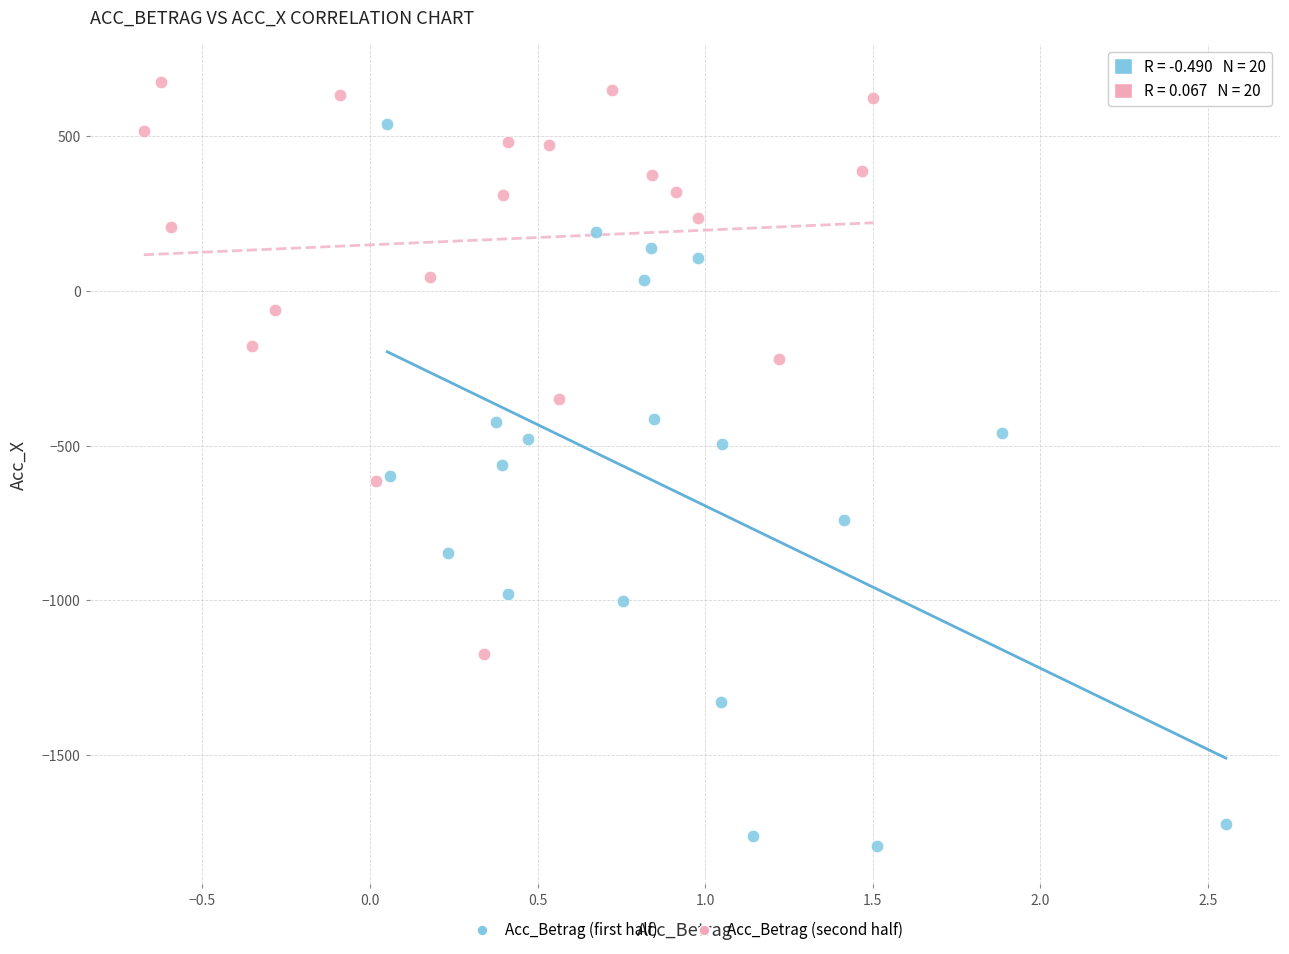

Which series contains the highest Y value?

Acc_Betrag (second half)